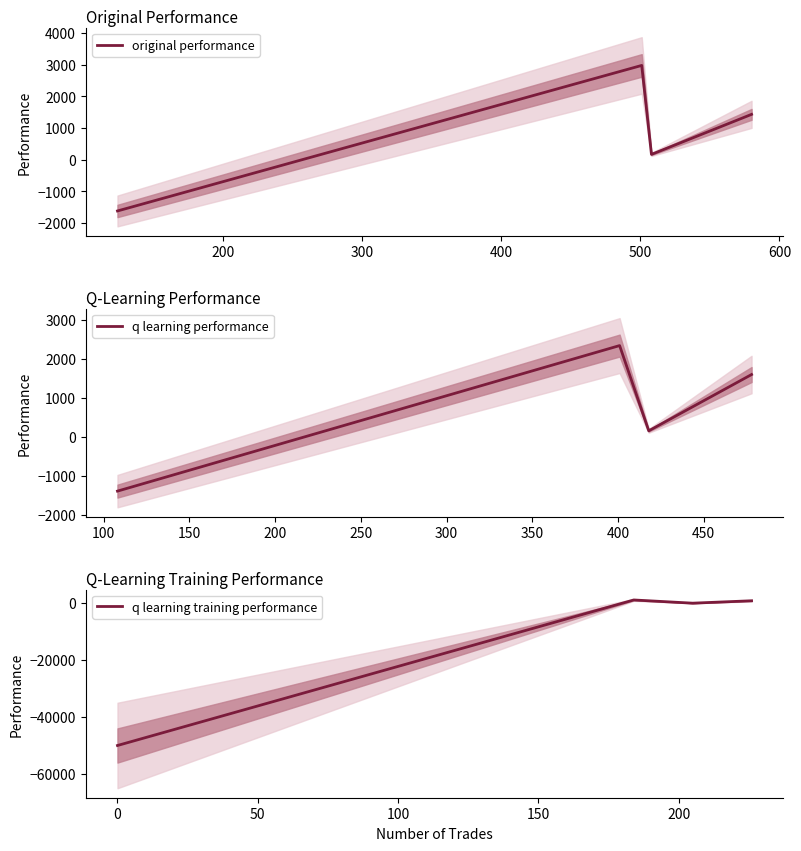

How many times do q learning performance and original performance cross each other?

2